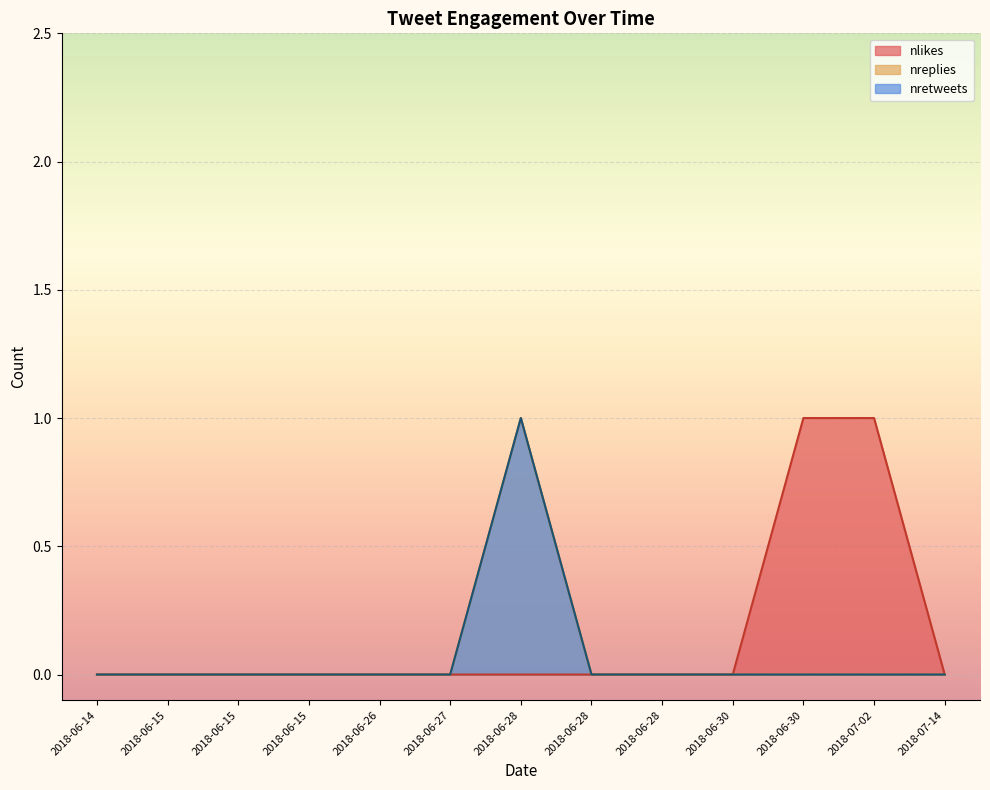

What are all the series names shown in the legend?

nlikes, nreplies, nretweets